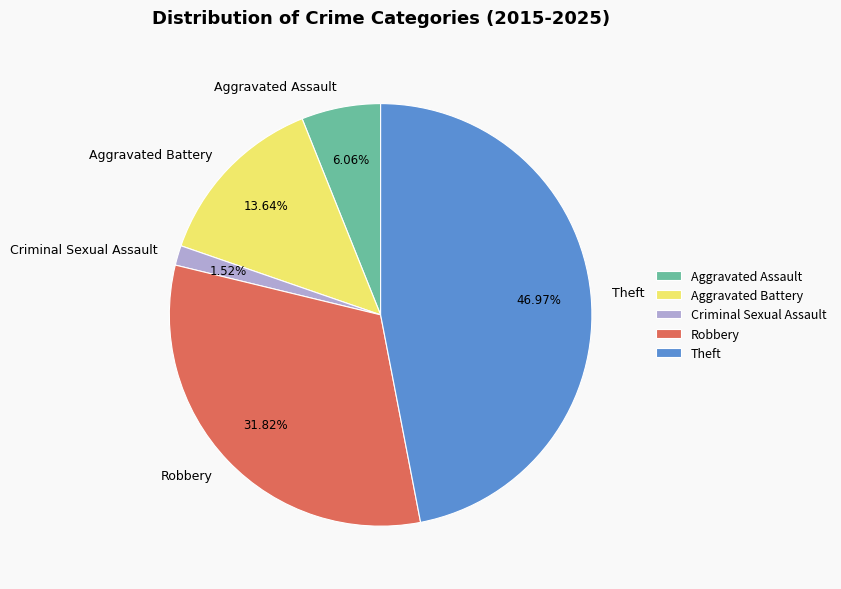

To the nearest percent, what percentage of the pie is Criminal Sexual Assault?

2%